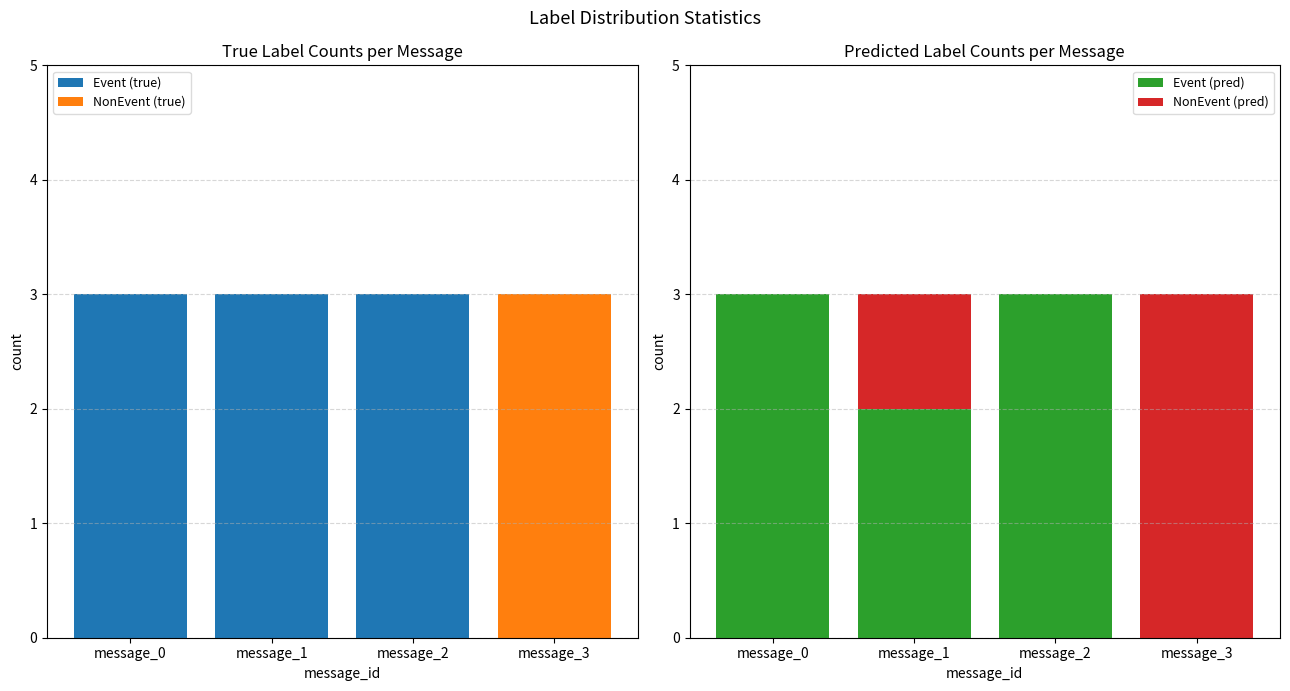

What is the sum of all Event (pred) values?

8